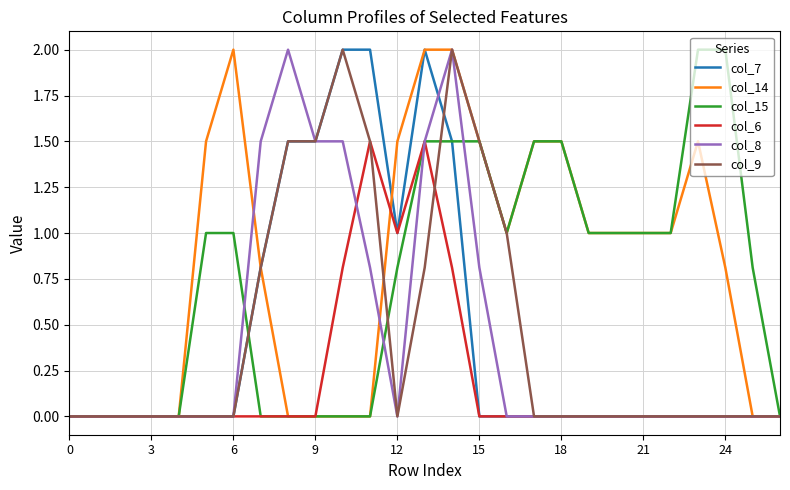

What is the greatest value displayed?

2.0